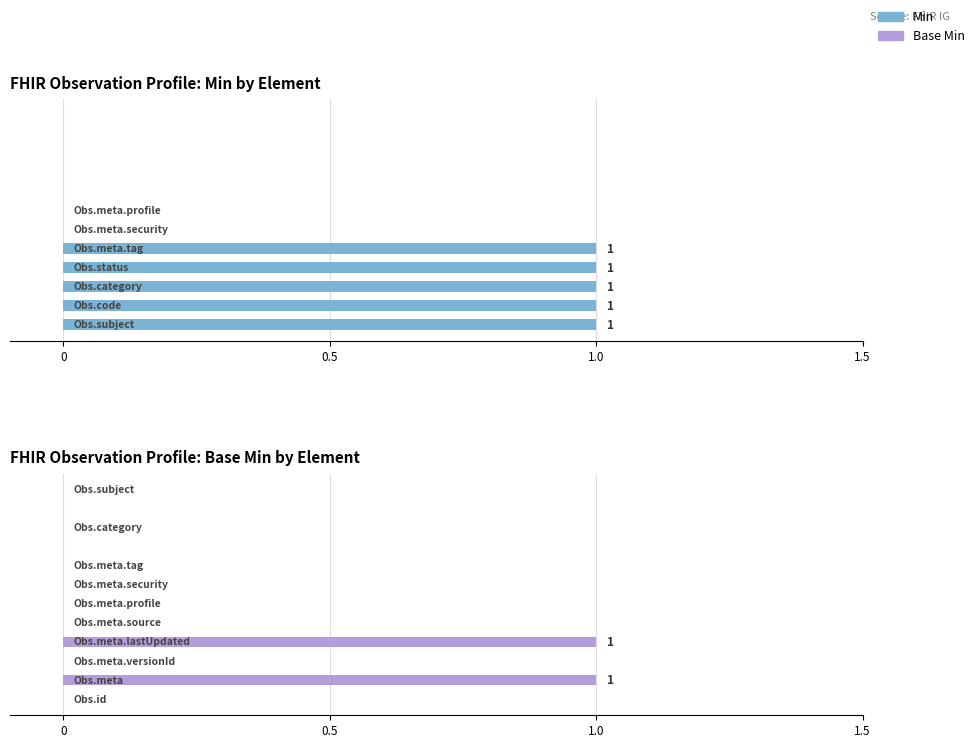

How many data points in Base Min are above 0?

2